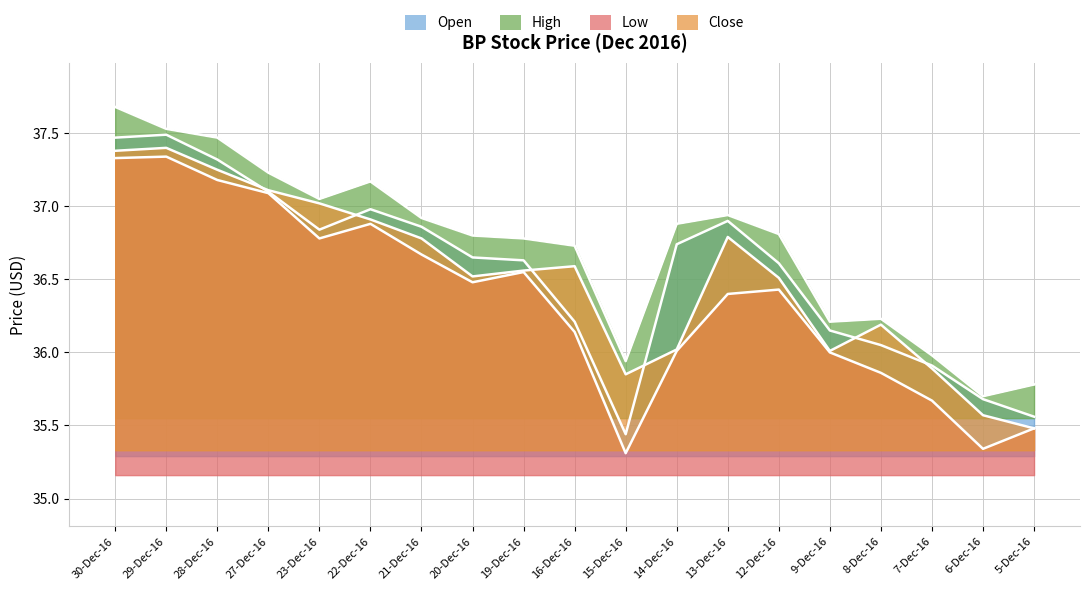

True or false: Low has more than 0 points higher than both neighbors.

True